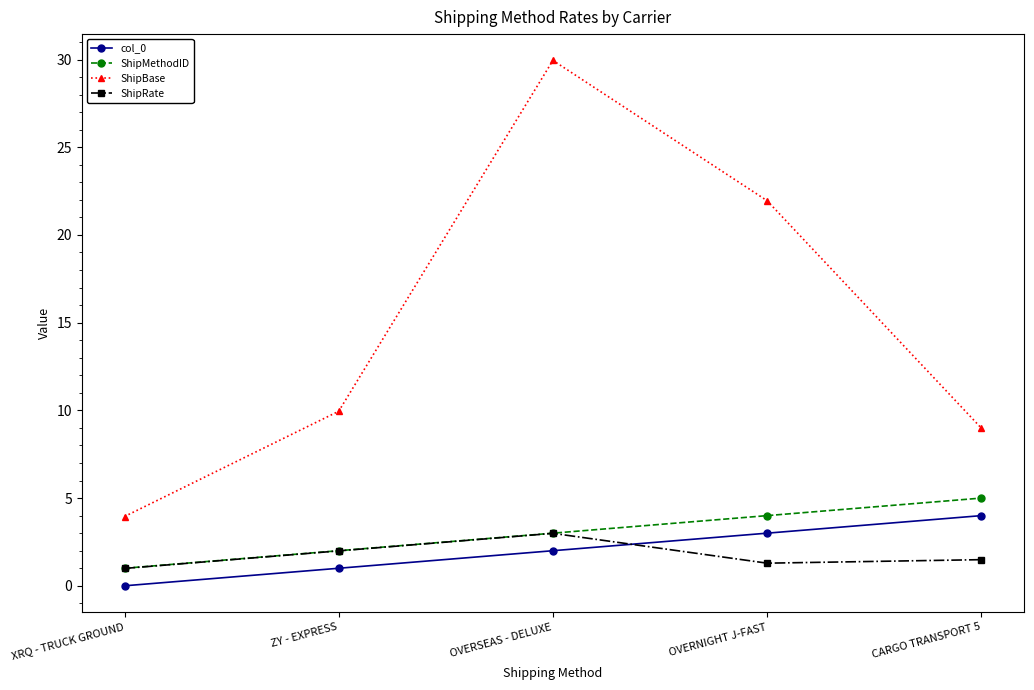

What is the sum of the ShipBase values at CARGO TRANSPORT 5 and XRQ - TRUCK GROUND?

12.9